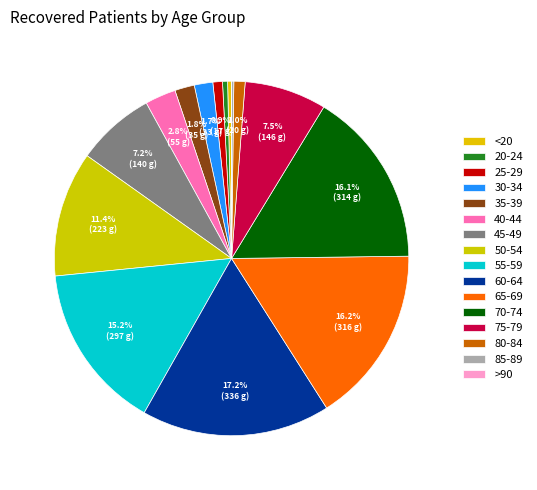

True or false: 75-79 accounts for 17% of the total.

False